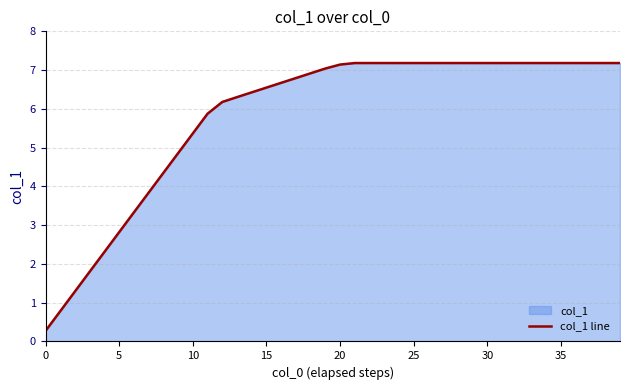

Approximately how many times larger is the value at 30 compared to 5?

2.5